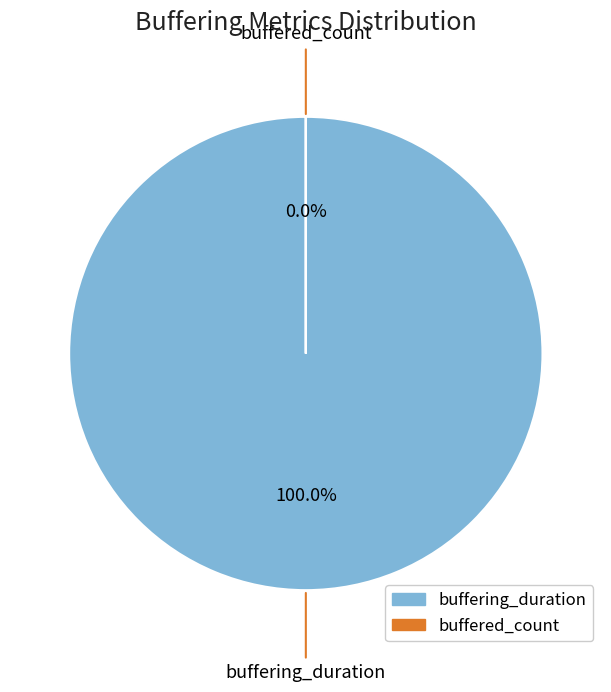

Is it true that buffering_duration is 94% of the pie?

False